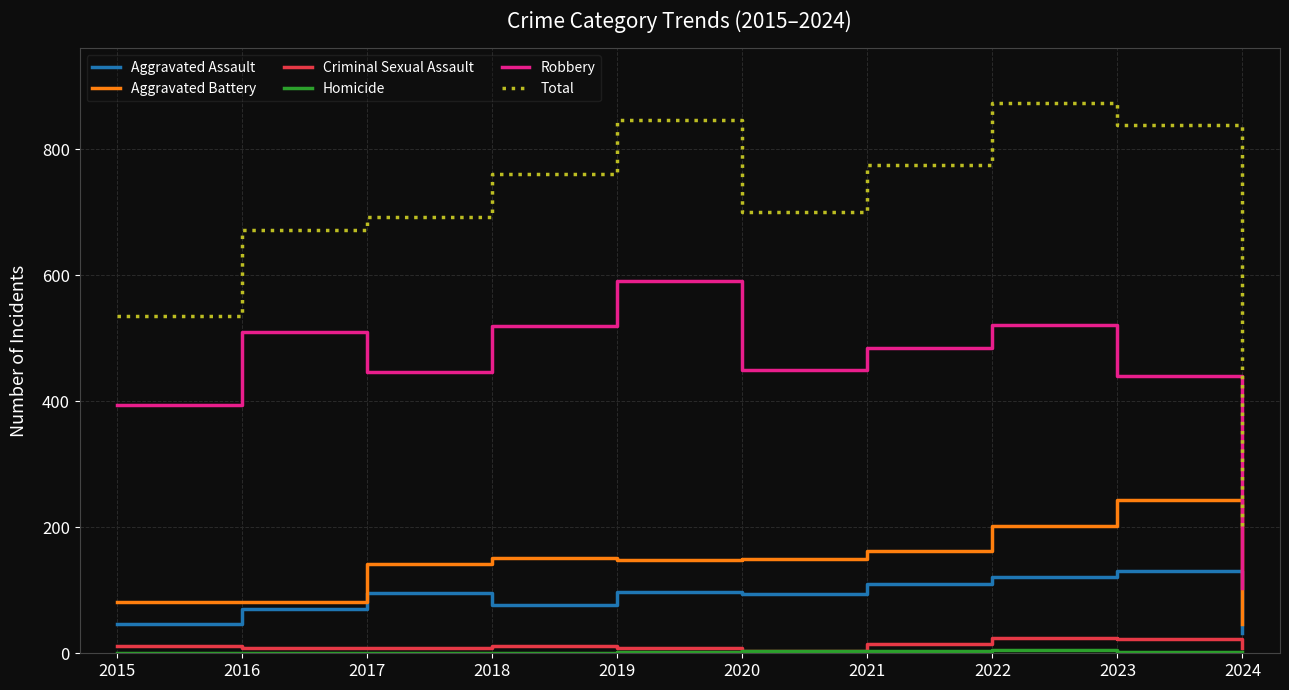

At which category is the sum across all series the highest?

2022